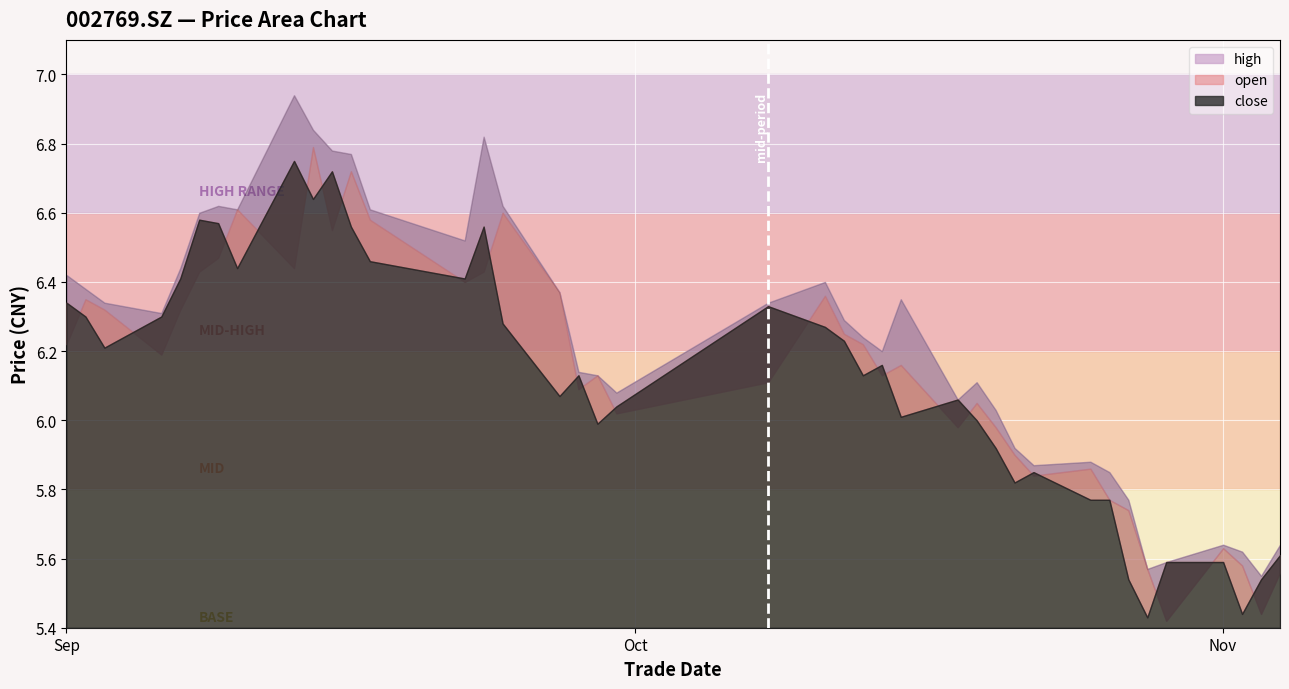

What is the smallest value displayed?

5.4